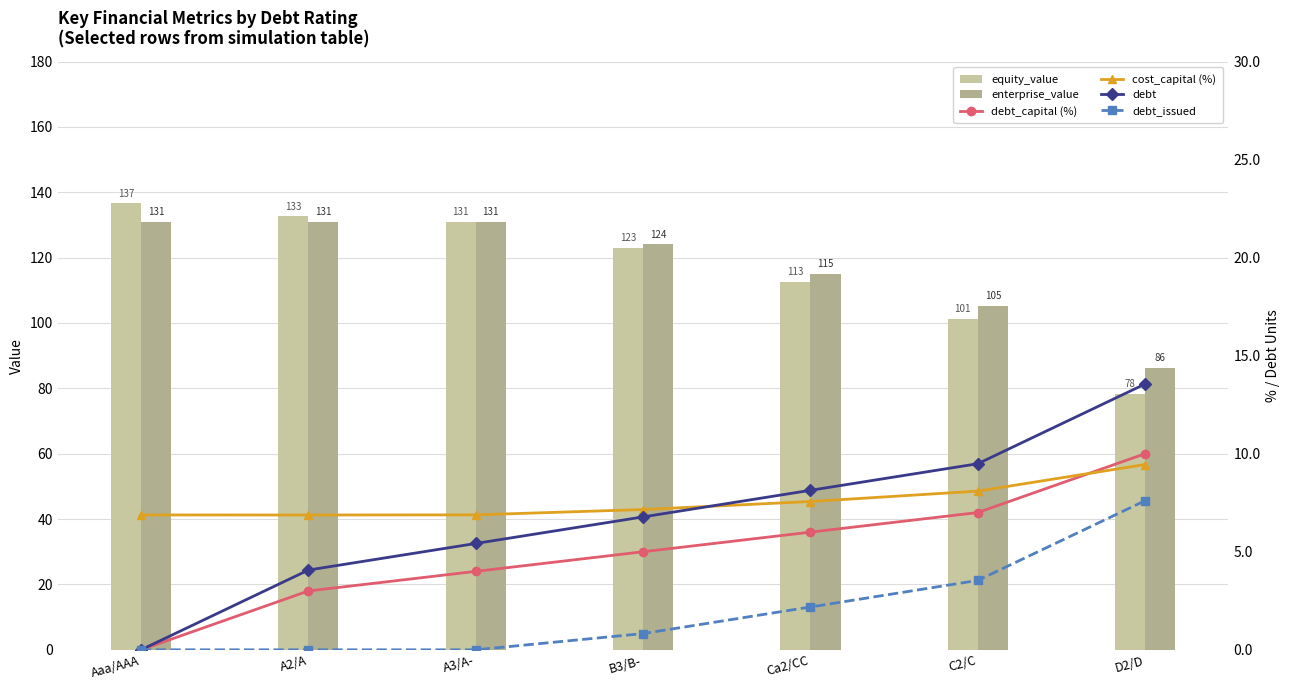

What are all the series names shown in the legend?

equity_value, enterprise_value, debt_capital (%), cost_capital (%), debt, debt_issued